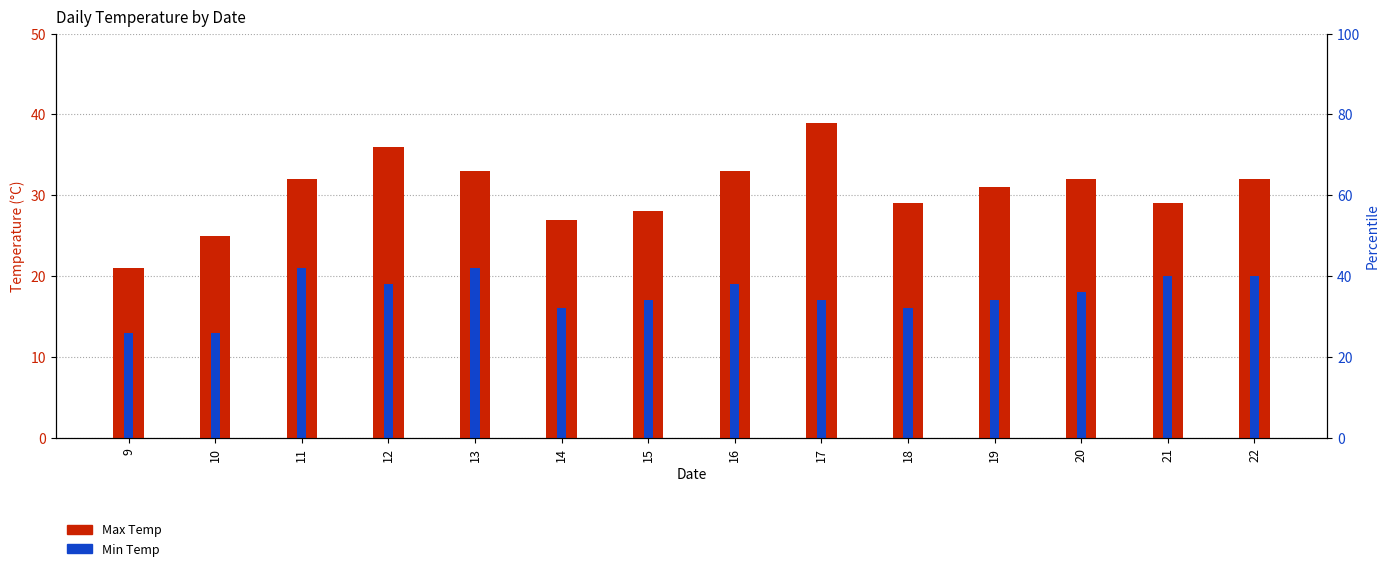

Which series has the widest spread of values?

Max Temp